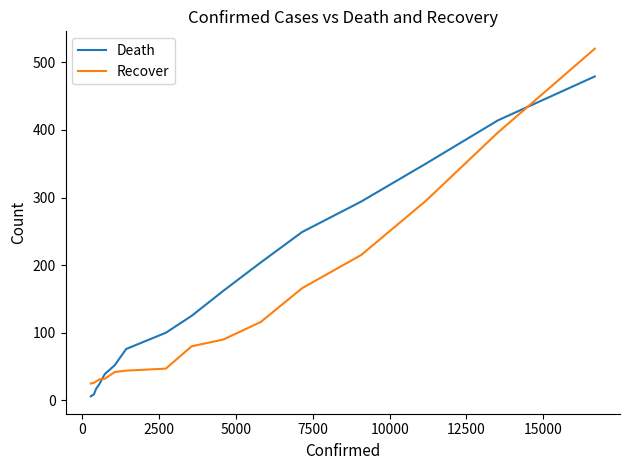

Which series has the largest range (max minus min)?

Recover